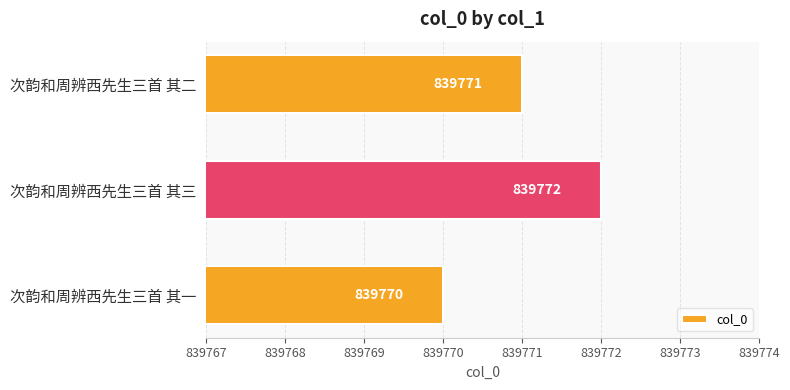

What is the average value?

839771